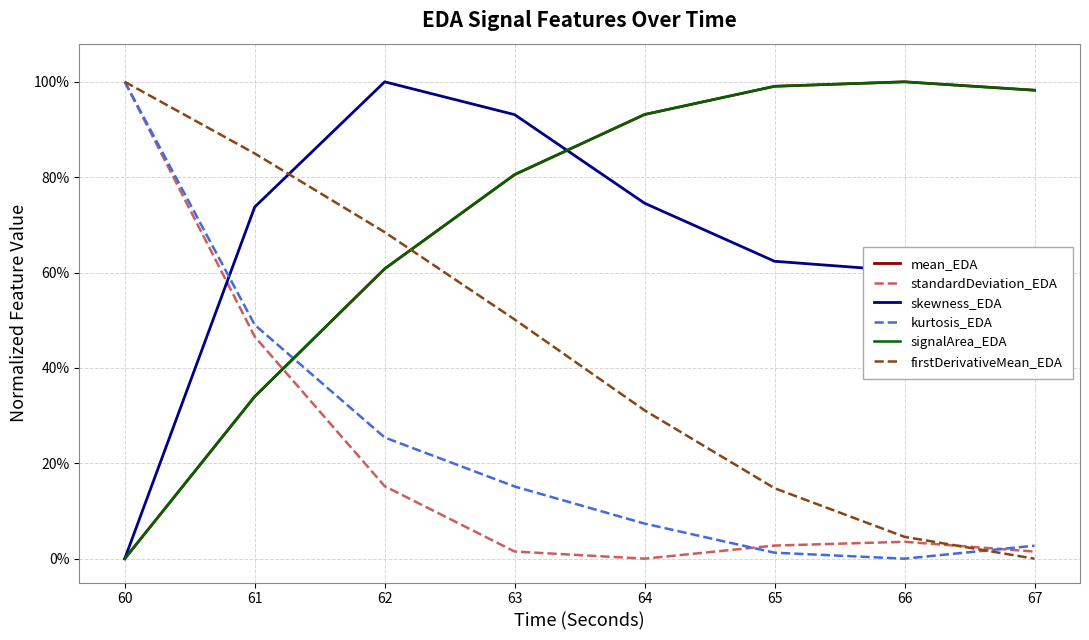

True or false: signalArea_EDA and mean_EDA cross at least once.

False